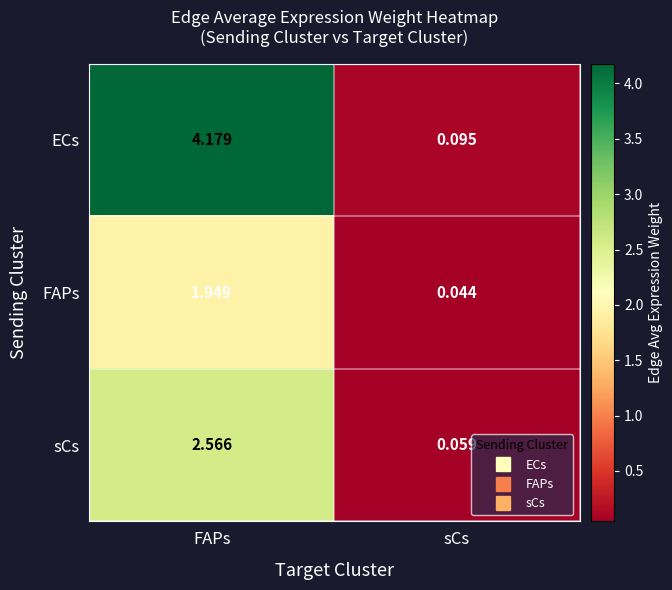

Which category has the lowest value in the sCs series?

sCs